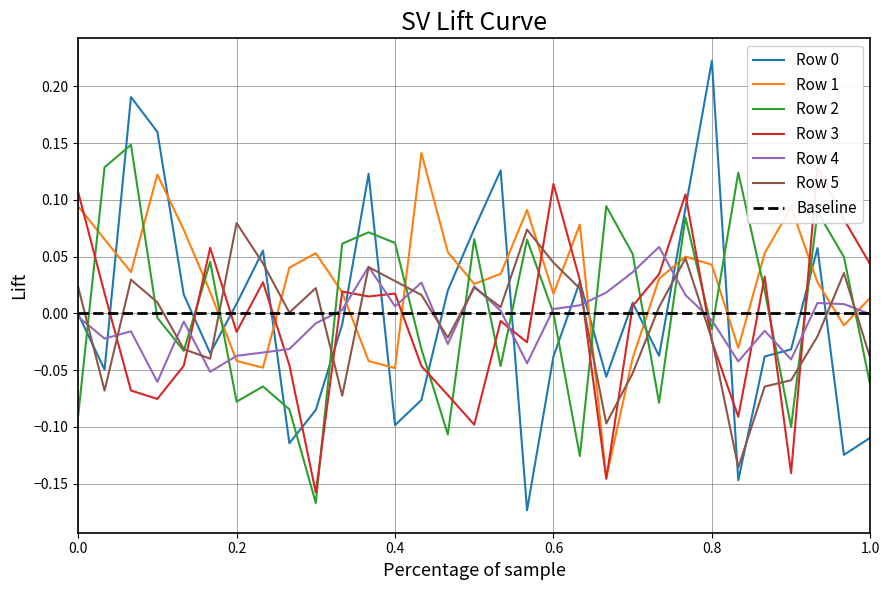

Reading left to right, transcribe all the data shown in this chart.

Row 0: -0.0	-0.0	0.2	0.2	0.0	-0.0	0.0	0.1	-0.1	-0.1	-0.0	0.1	-0.1	-0.1	0.0	0.1	0.1	-0.2	-0.0	0.0	-0.1	0.0	-0.0	0.1	0.2	-0.1	-0.0	-0.0	0.1	-0.1	-0.1
Row 1: 0.1	0.1	0.0	0.1	0.1	0.0	-0.0	-0.0	0.0	0.1	0.0	-0.0	-0.0	0.1	0.1	0.0	0.0	0.1	0.0	0.1	-0.1	-0.0	0.0	0.1	0.0	-0.0	0.1	0.1	0.0	-0.0	0.0
Row 2: -0.1	0.1	0.1	-0.0	-0.0	0.0	-0.1	-0.1	-0.1	-0.2	0.1	0.1	0.1	-0.0	-0.1	0.1	-0.0	0.1	0.0	-0.1	0.1	0.1	-0.1	0.1	-0.0	0.1	0.0	-0.1	0.1	0.0	-0.1
Row 3: 0.1	0.0	-0.1	-0.1	-0.0	0.1	-0.0	0.0	-0.0	-0.2	0.0	0.0	0.0	-0.0	-0.1	-0.1	-0.0	-0.0	0.1	0.0	-0.1	0.0	0.0	0.1	-0.0	-0.1	0.0	-0.1	0.1	0.1	0.0
Row 4: -0.0	-0.0	-0.0	-0.1	-0.0	-0.1	-0.0	-0.0	-0.0	-0.0	0.0	0.0	0.0	0.0	-0.0	0.0	0.0	-0.0	0.0	0.0	0.0	0.0	0.1	0.0	-0.0	-0.0	-0.0	-0.0	0.0	0.0	-0.0
Row 5: 0.0	-0.1	0.0	0.0	-0.0	-0.0	0.1	0.0	0.0	0.0	-0.1	0.0	0.0	0.0	-0.0	0.0	0.0	0.1	0.0	0.0	-0.1	-0.1	0.0	0.0	-0.0	-0.1	-0.1	-0.1	-0.0	0.0	-0.0